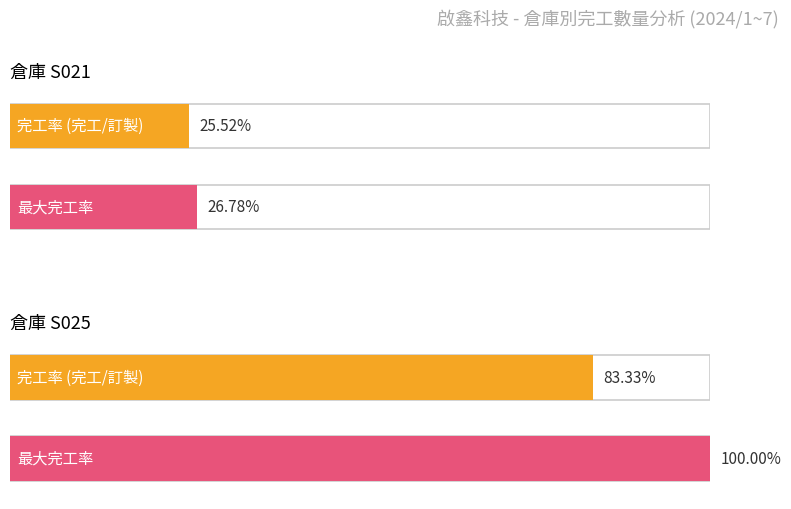

What is the sum of the 完工數量 values at S021 and S025?

5144